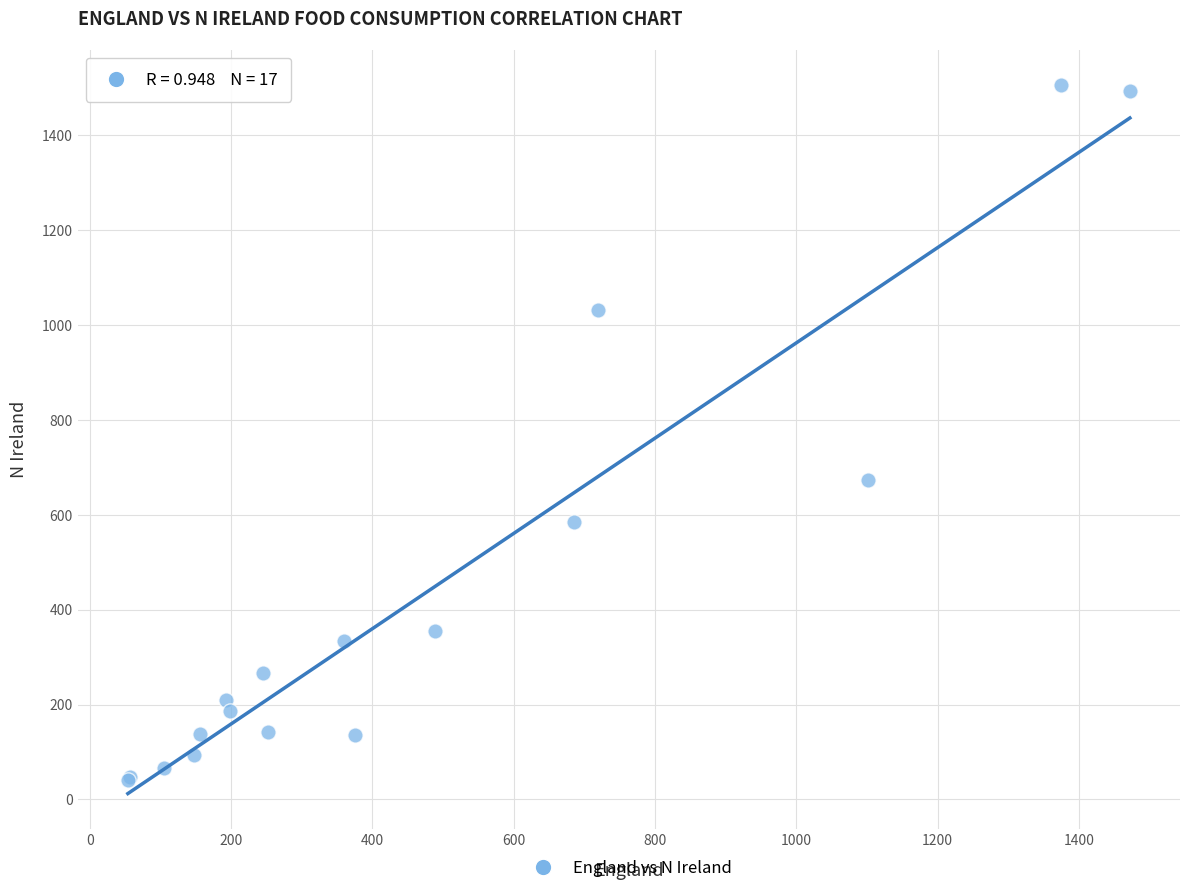

What Y value in the scatter plot is closest to 773?

674